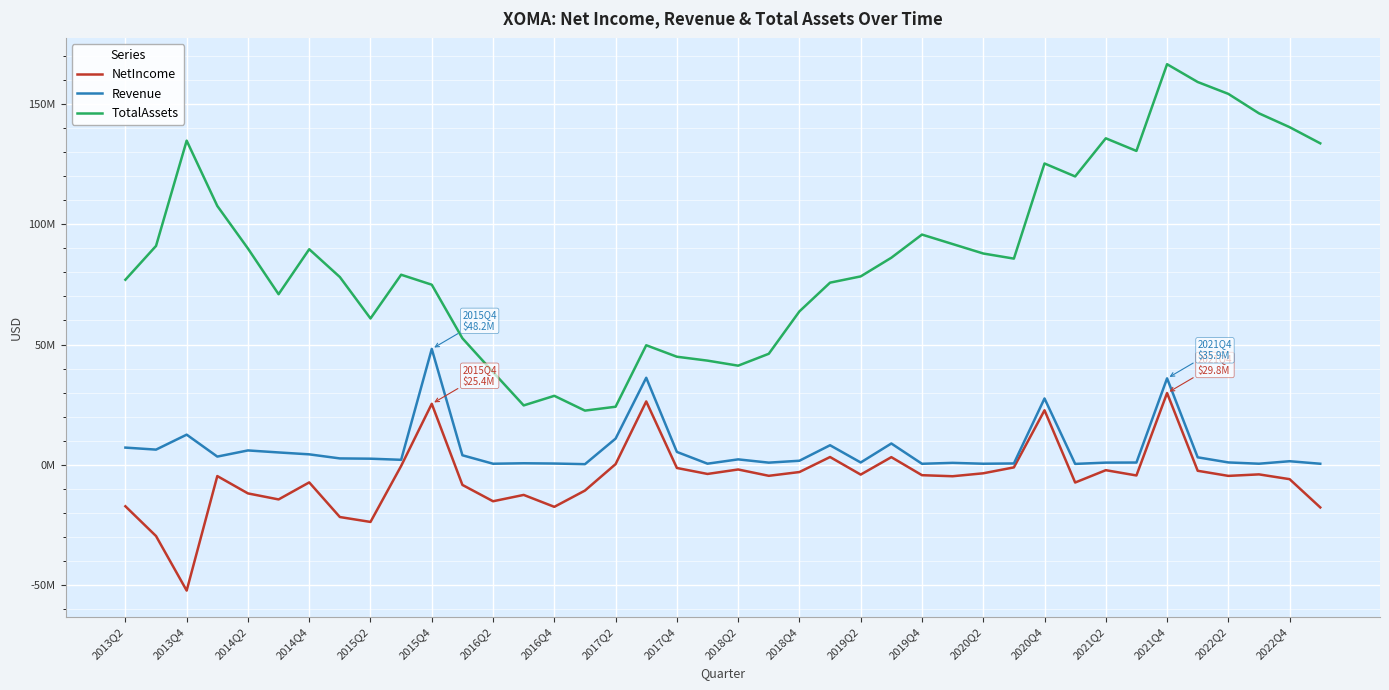

At which category does NetIncome reach its first local valley?

2013Q4